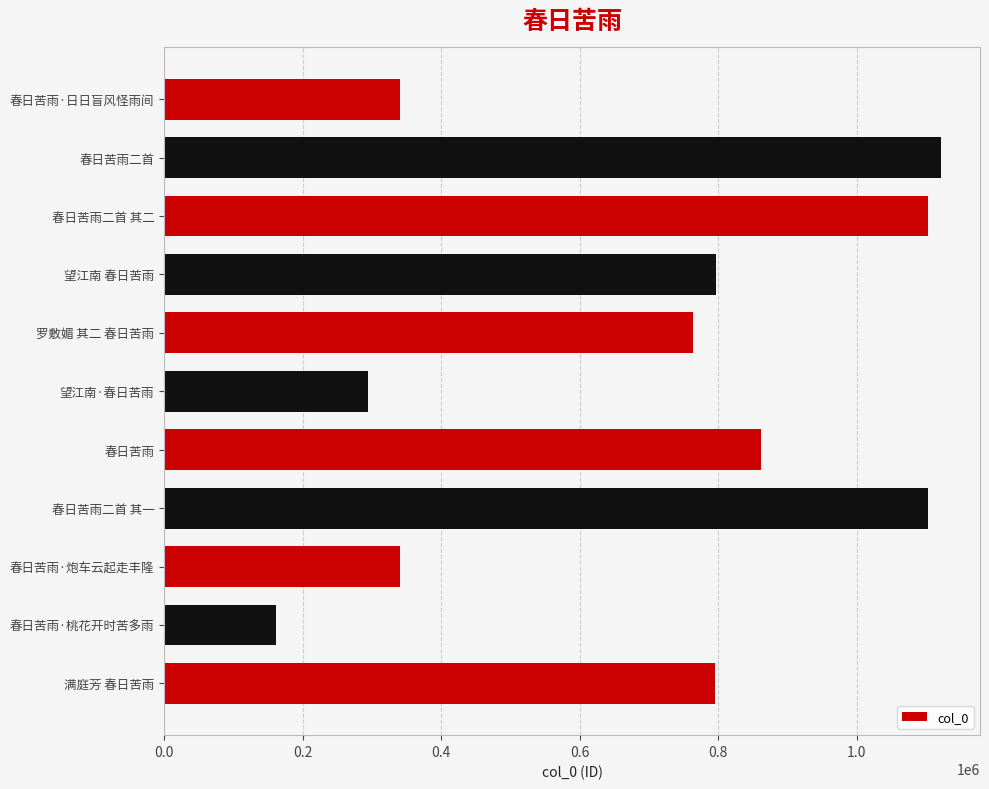

What is the difference between the maximum and second lowest values?

828569